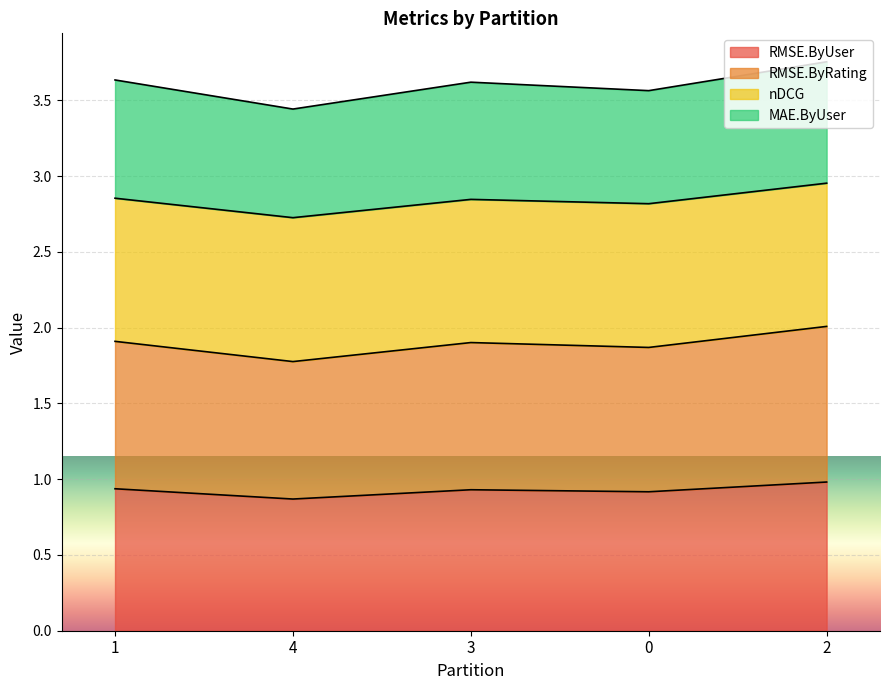

At which category does MAE.ByUser reach its first local peak?

3